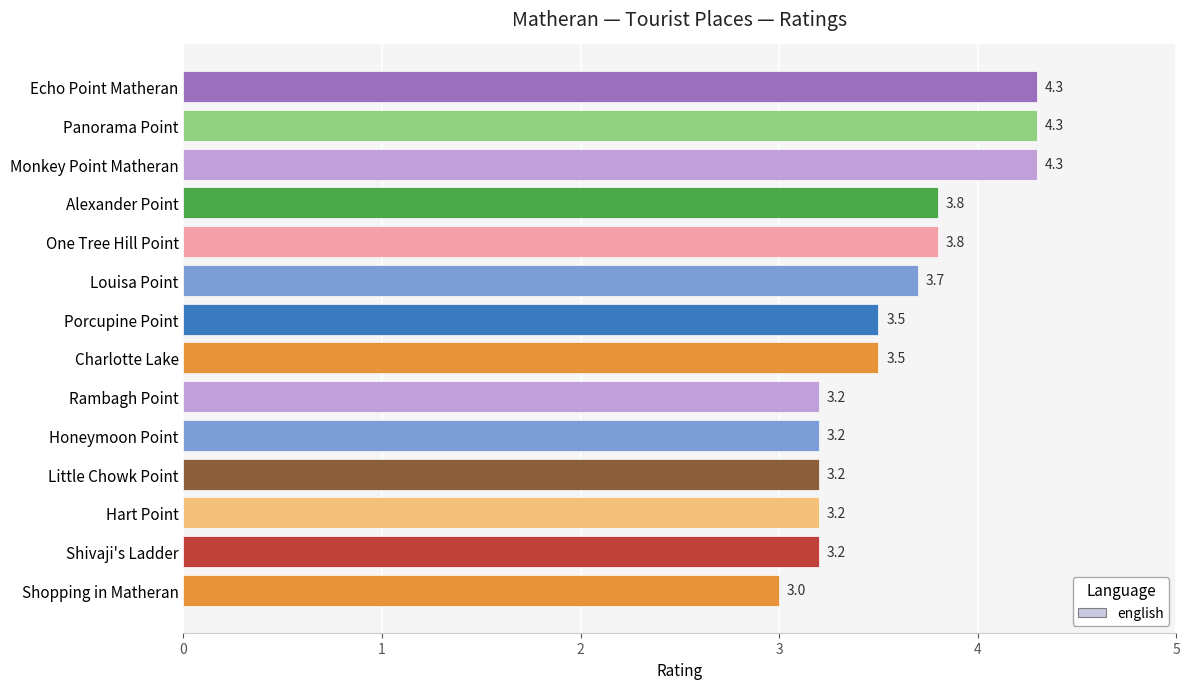

Is it true that the value at Porcupine Point is 3.5?

True